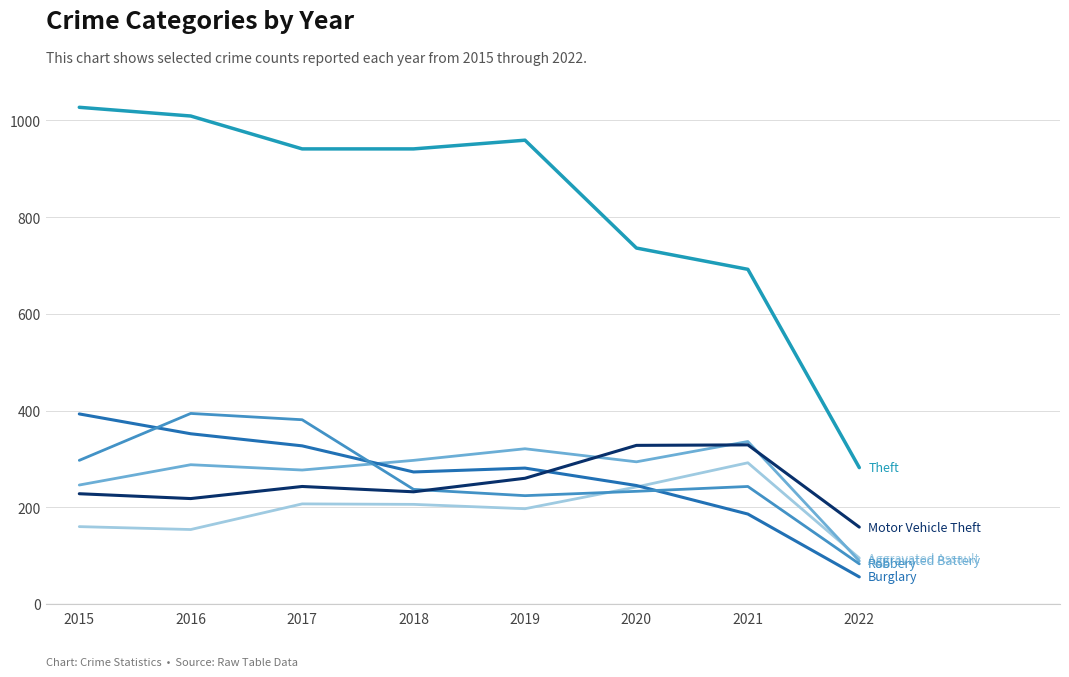

What is the difference between the highest and lowest values at 2018?

735